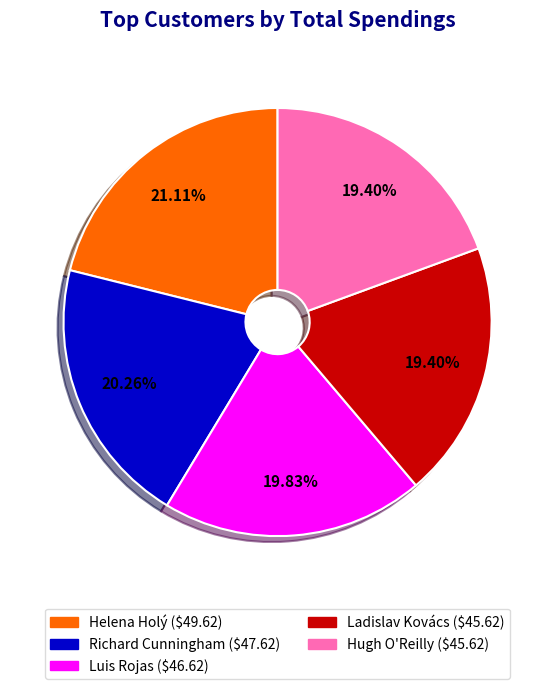

To the nearest percent, what is the difference between the Hugh O'Reilly and Helena Holý slice percentages?

2%